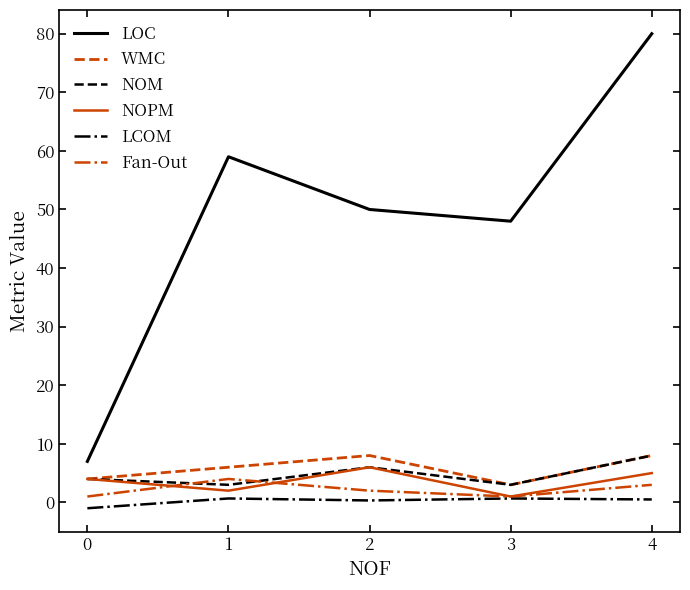

How many lines are shown in the chart?

6